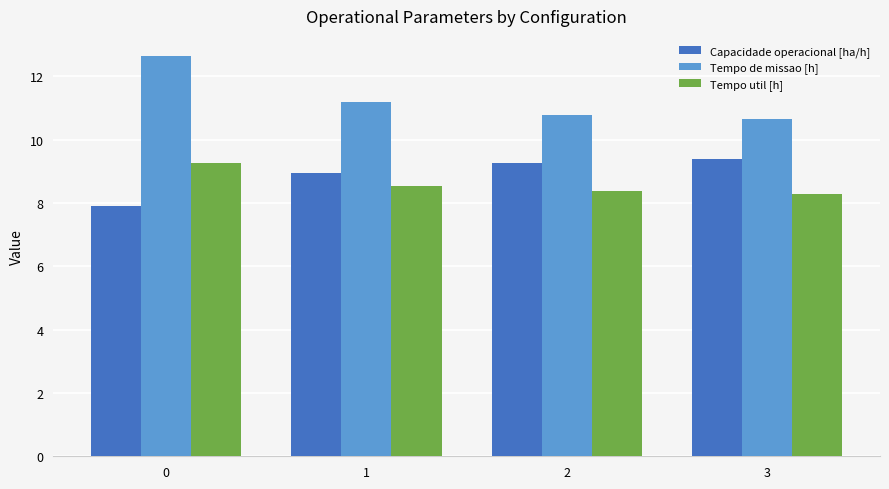

Is it true that Capacidade operacional [ha/h] equals 5.2 at 2?

False